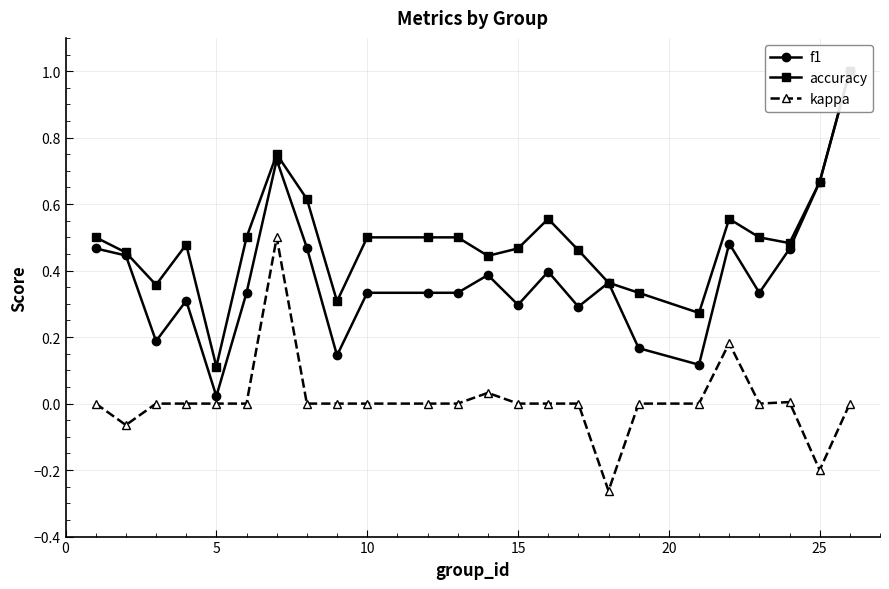

True or false: kappa has more than 0 points higher than both neighbors.

True